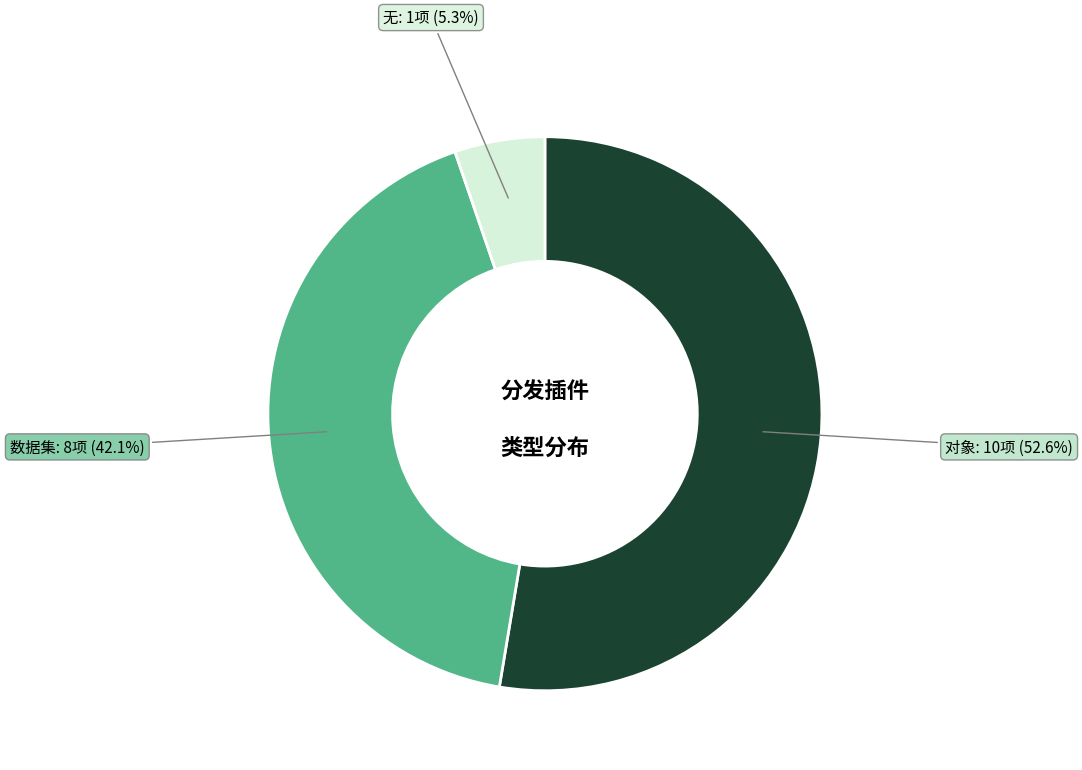

Does any single category account for the majority?

Yes